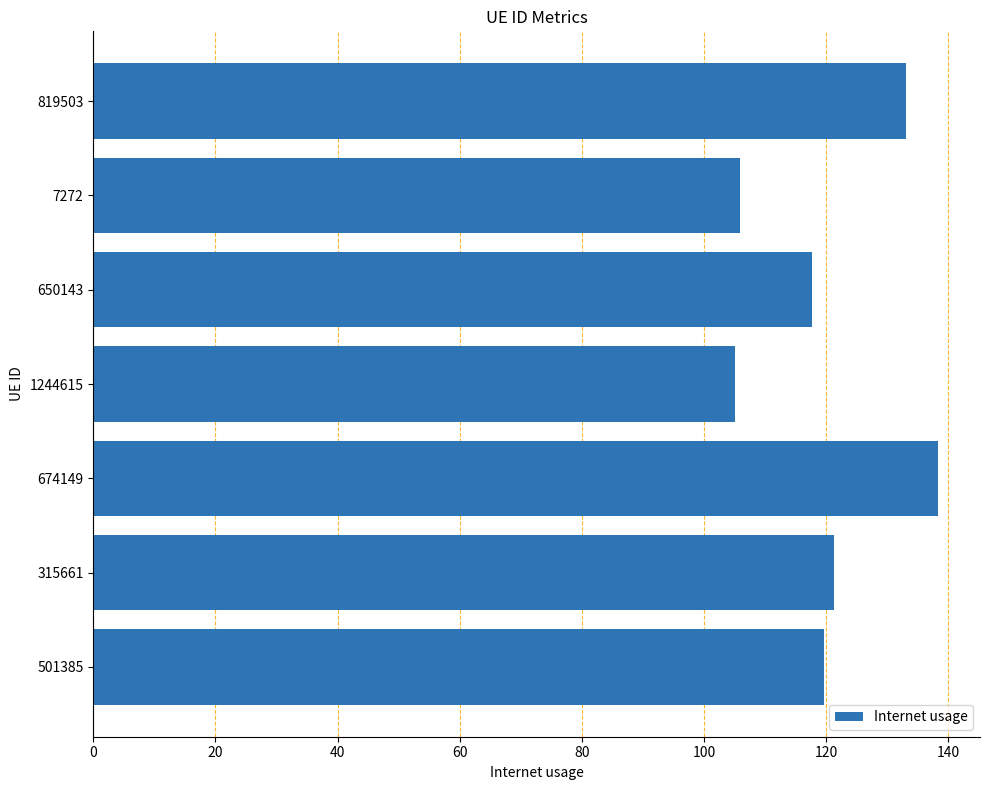

Reading bottom to top, transcribe all the data shown in this chart.

501385=119.6	315661=121.2	674149=138.2	1244615=105.1	650143=117.6	7272=105.9	819503=133.0